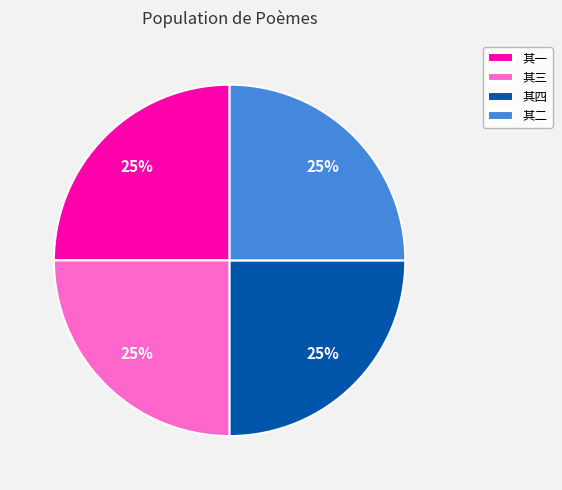

To the nearest percent, what is the combined percentage of 其二 and 其一?

50%